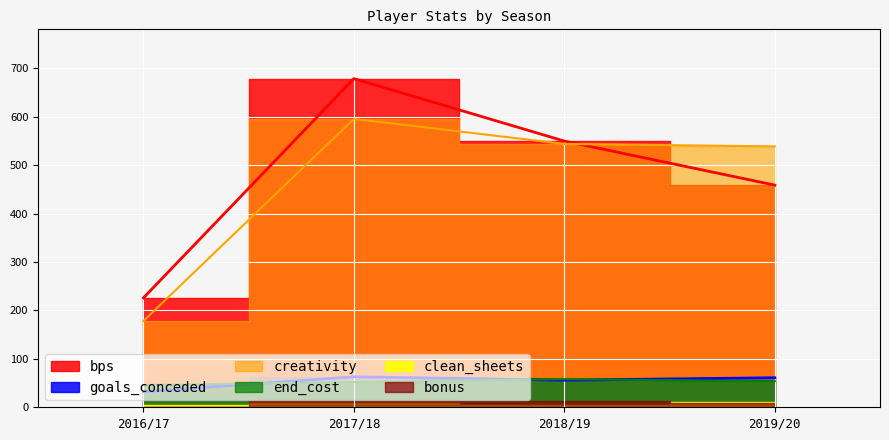

True or false: creativity has more than 1 points higher than both neighbors.

False